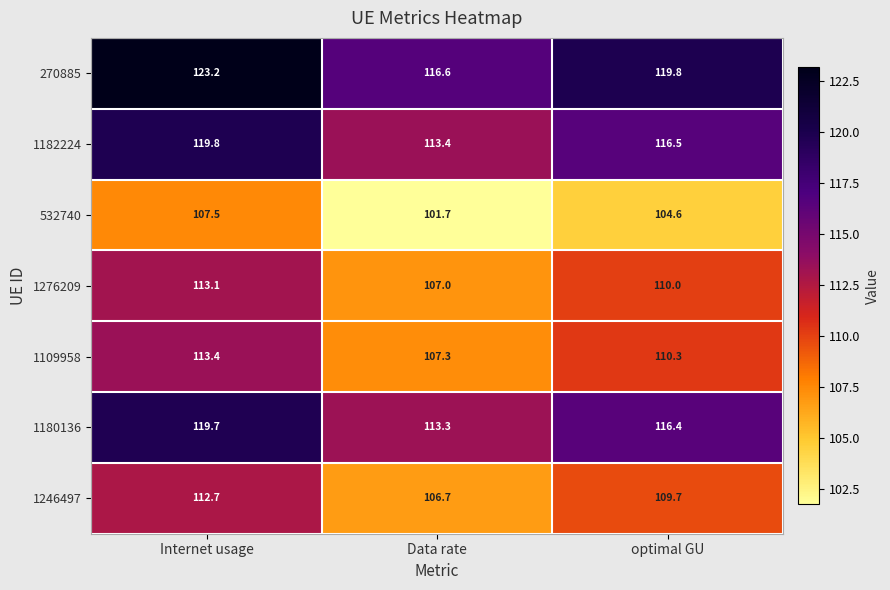

Which series has the largest total across all categories?

270885